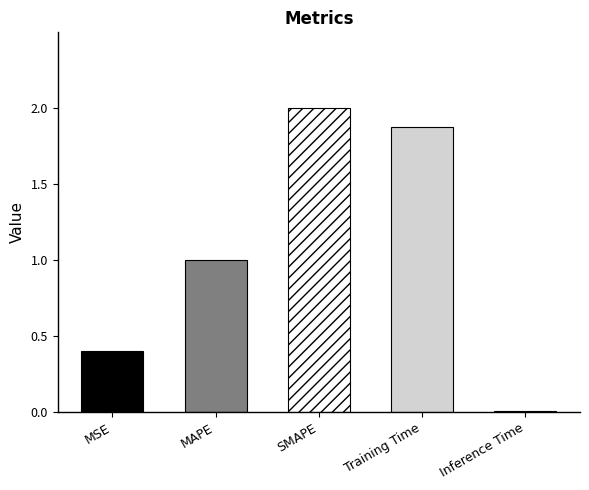

At which category does the chart reach its peak across all series?

SMAPE